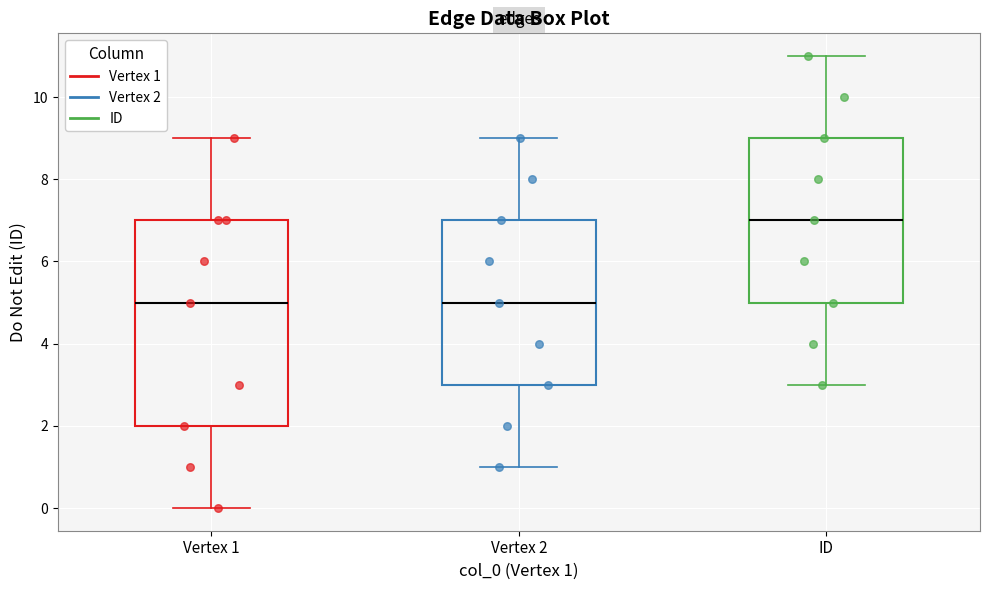

Reading left to right, transcribe this box plot: for each box, give where its median line is, the range the box spans, and where its two whiskers end, as read against the y-axis. The values are not printed on the chart, so give them approximately, as read against the axis.

Vertex 1: median 5, box 2 to 7, whiskers 0 to 9
Vertex 2: median 5, box 3 to 7, whiskers 1 to 9
ID: median 7, box 5 to 9, whiskers 3 to 11